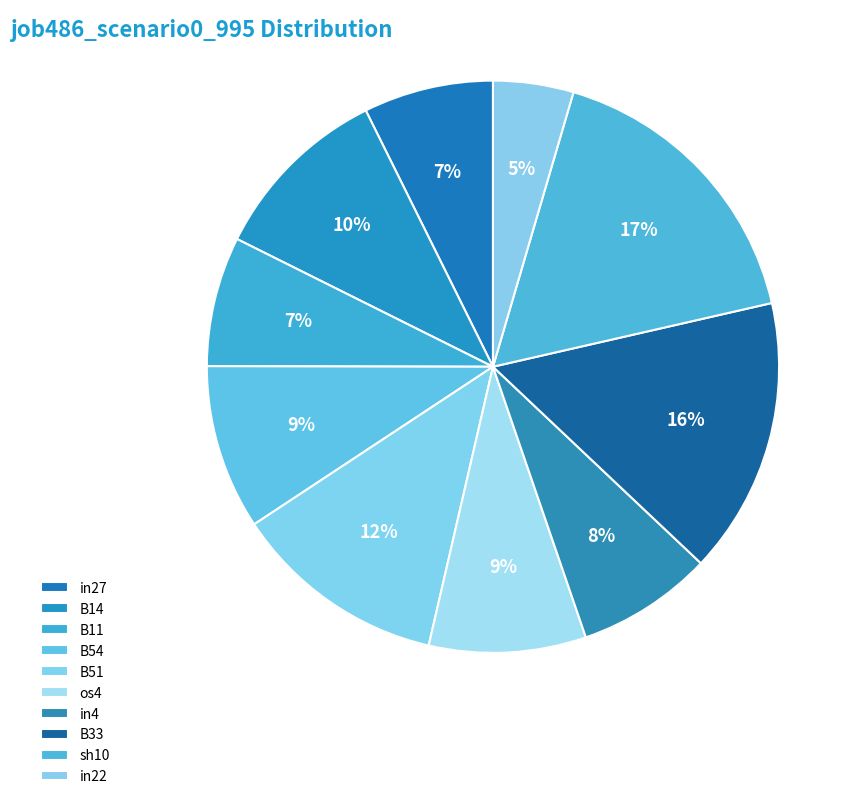

Count the number of slices in the pie.

10